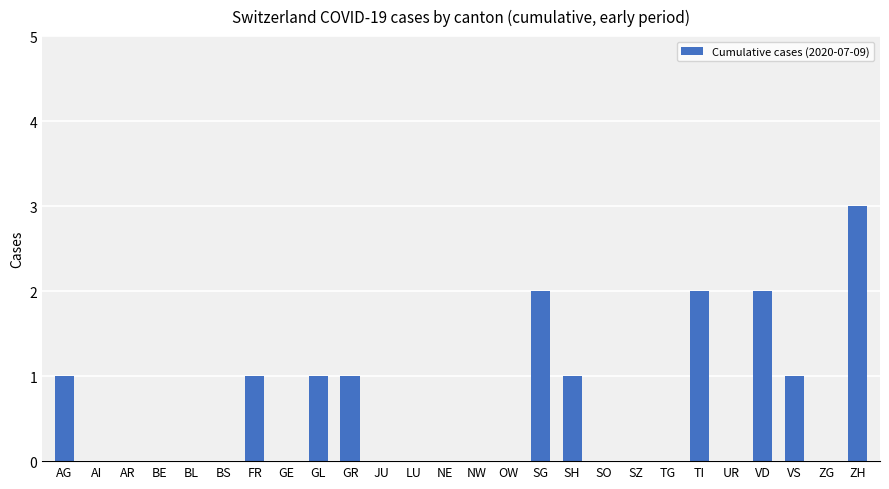

Are the bars grouped side by side (vs. stacked)?

No